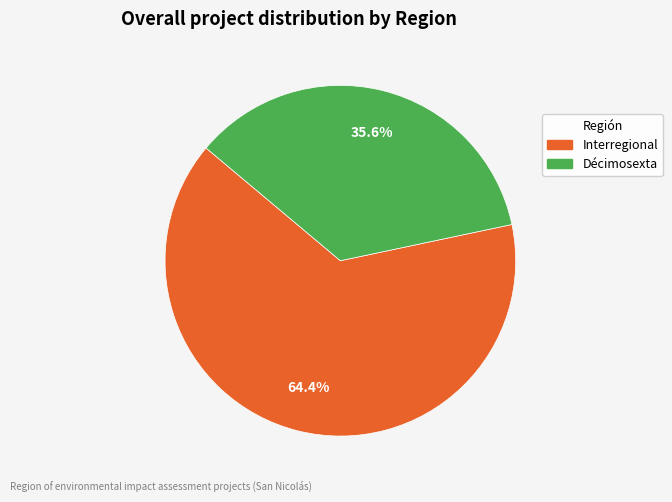

To the nearest percent, what is the difference between the Décimosexta and Interregional slice percentages?

29%